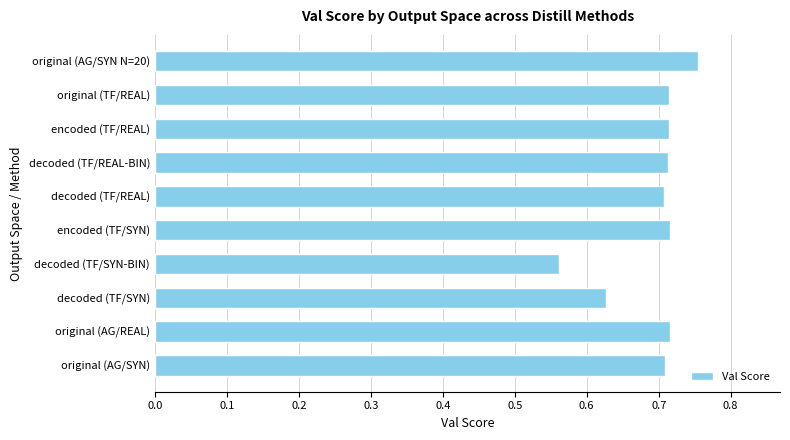

How many values are between 0 and 1?

10